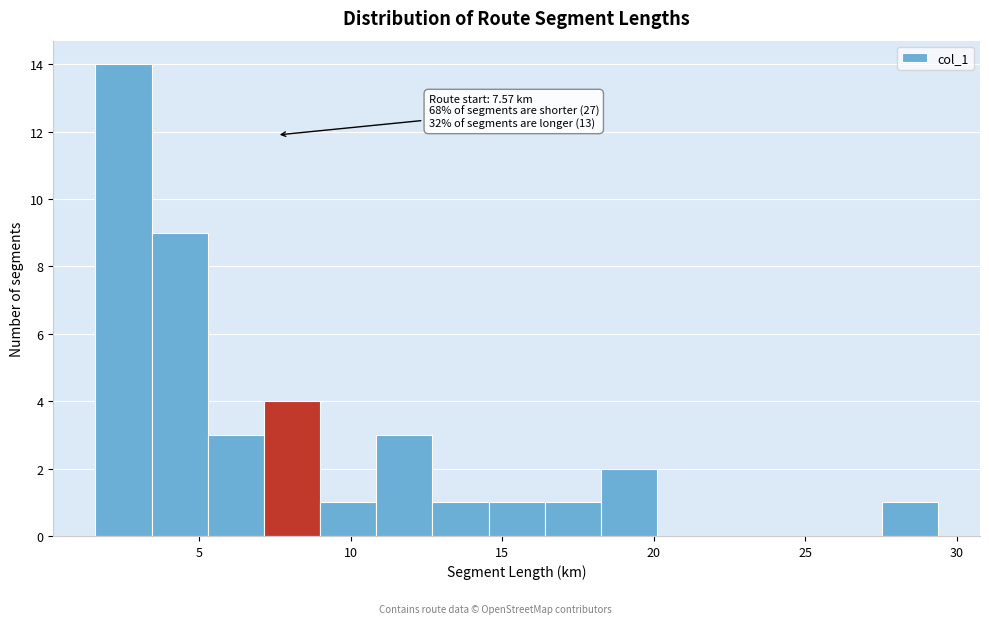

Around what value on the x-axis is the tallest bar? Give the approximate position of its centre, as read against the axis.

2.5